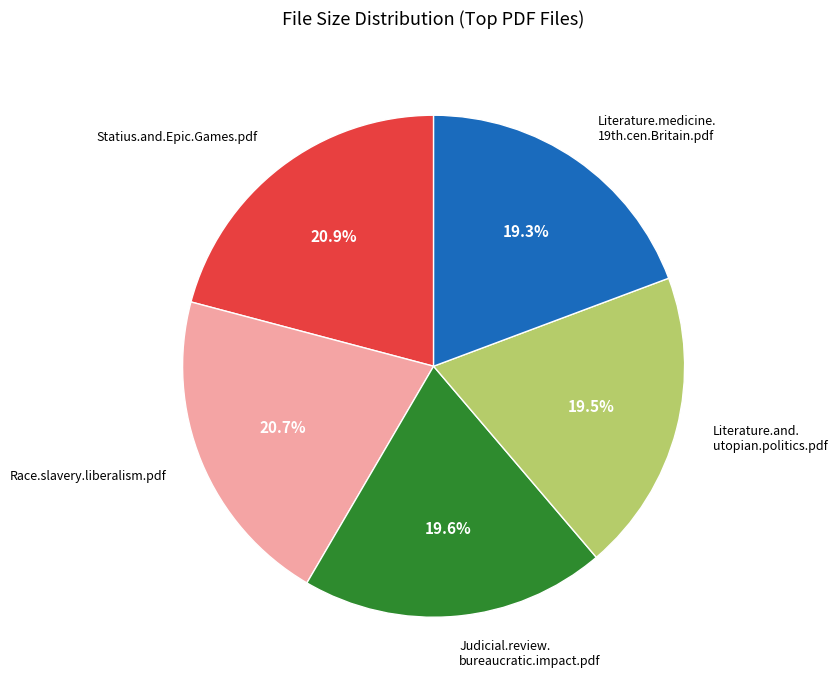

Is there any slice that represents more than half of the pie?

No